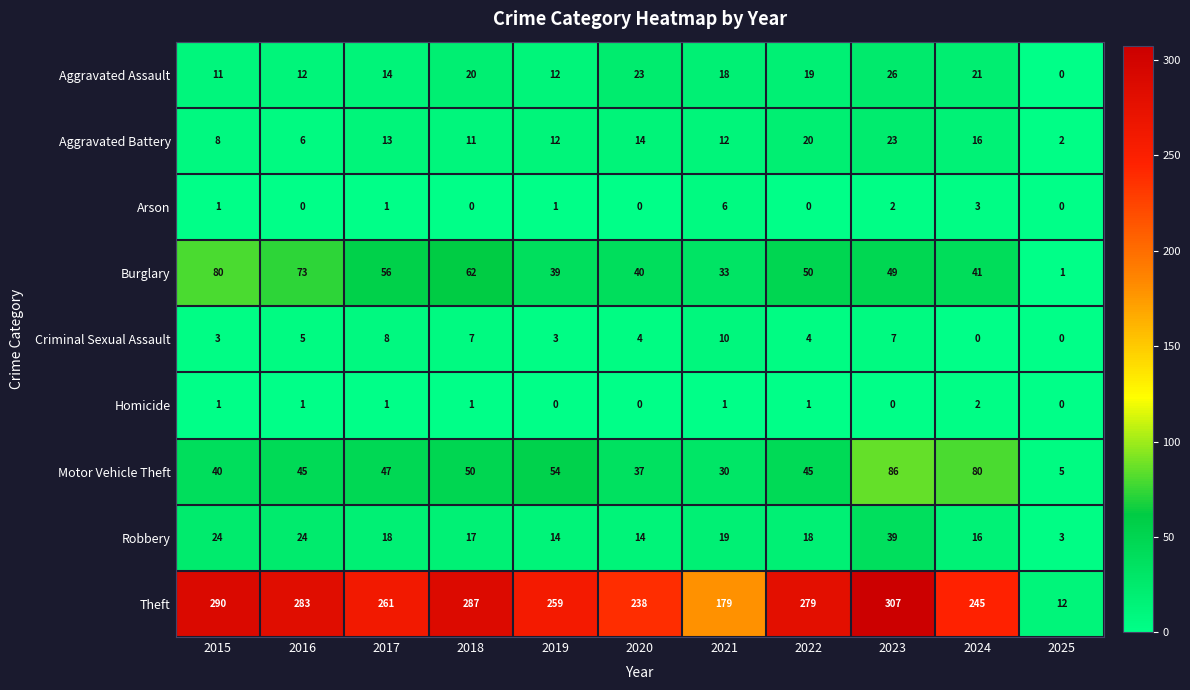

At which category is the sum across all series the highest?

2023